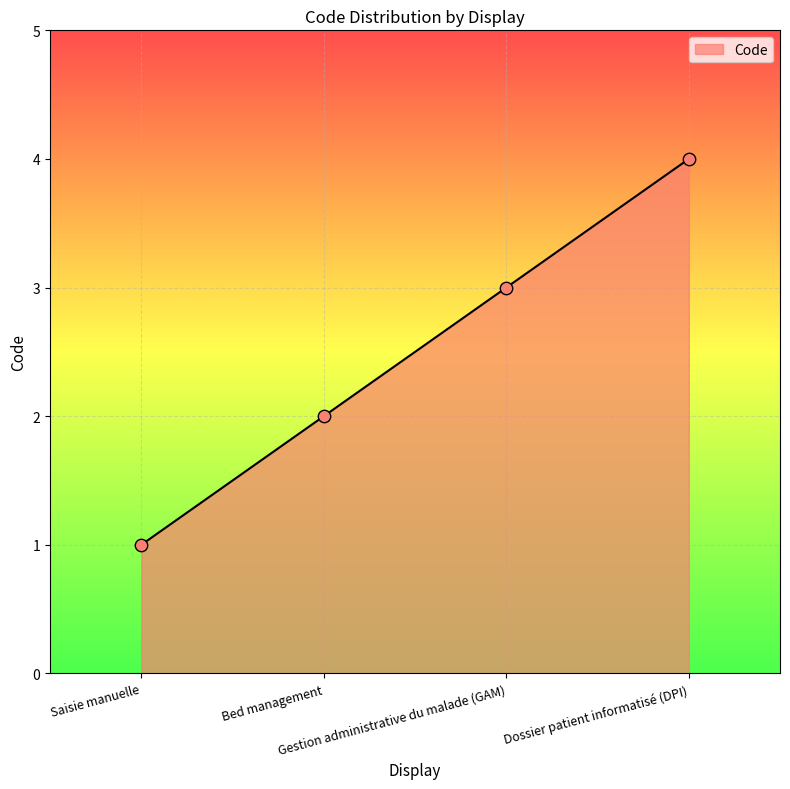

What is the ratio of the value at Saisie manuelle to the value at Bed management?

0.5